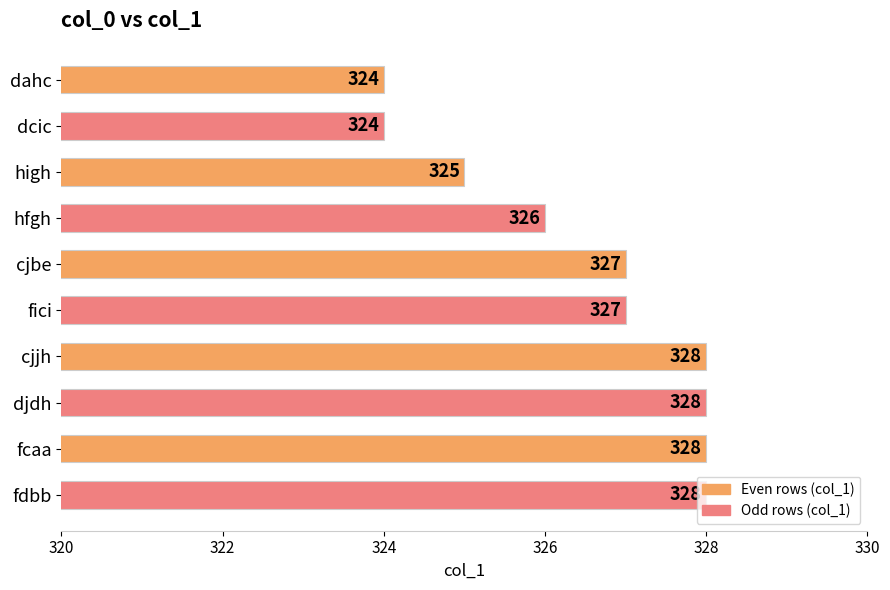

What is the difference between the maximum and minimum values?

4